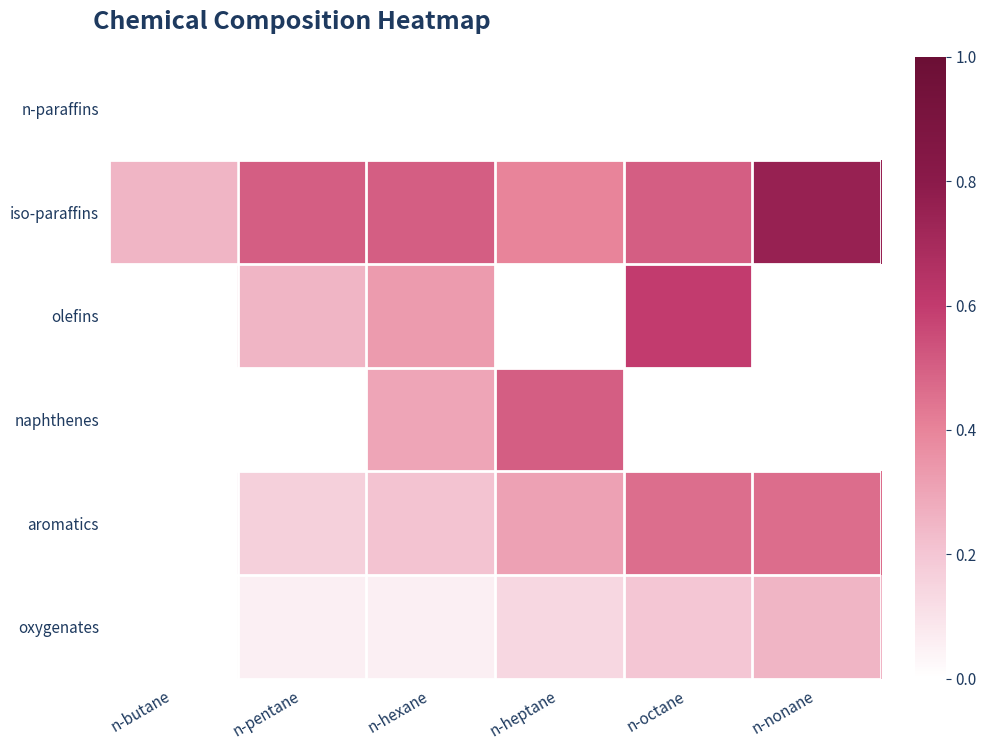

Rank the series by their maximum value, from highest to lowest.

iso-paraffins, olefins, naphthenes, aromatics, oxygenates, n-paraffins